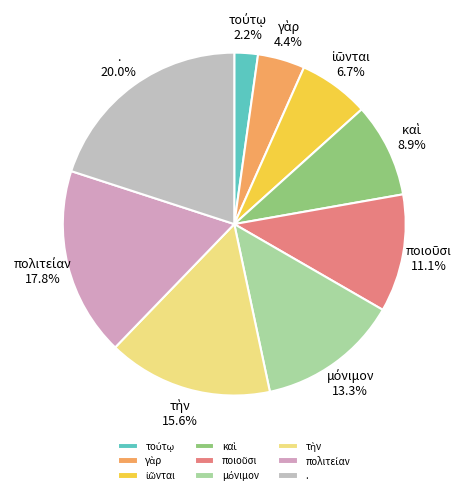

Is . the majority of the pie?

No